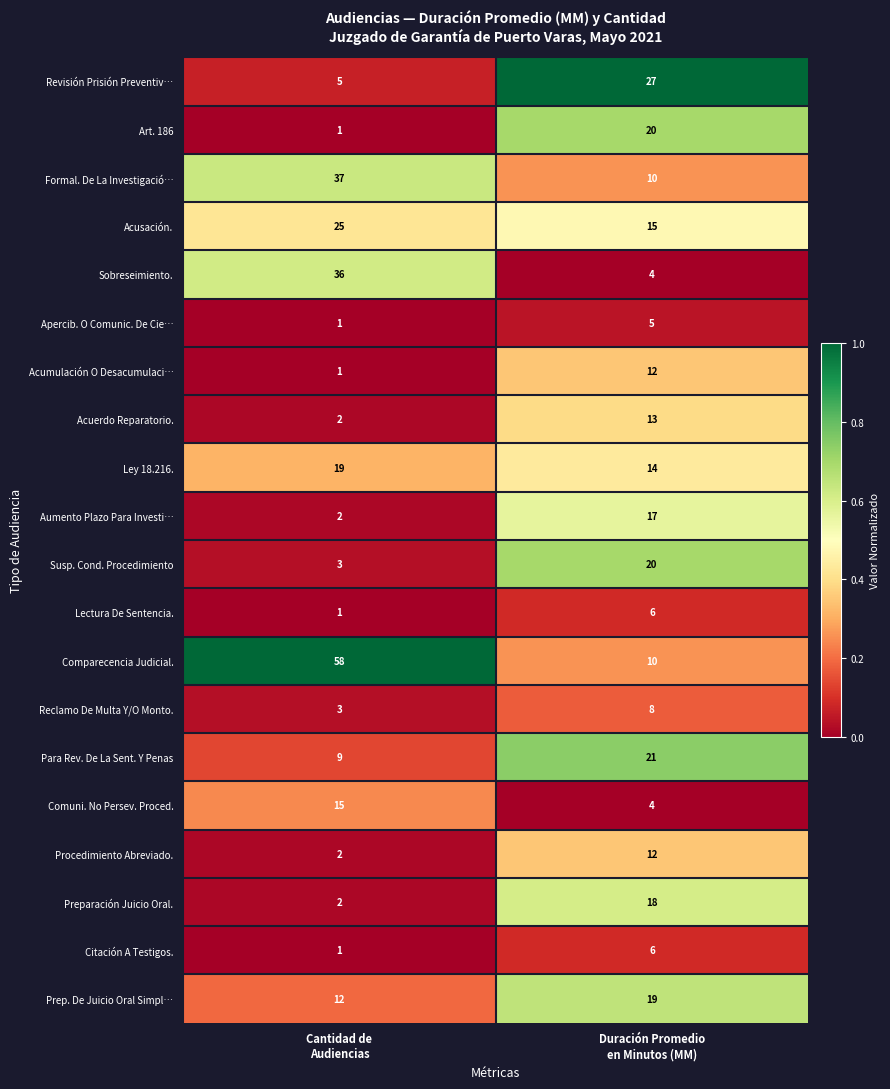

What is the sum of all Acumulación O Desacumulaci… values?

13